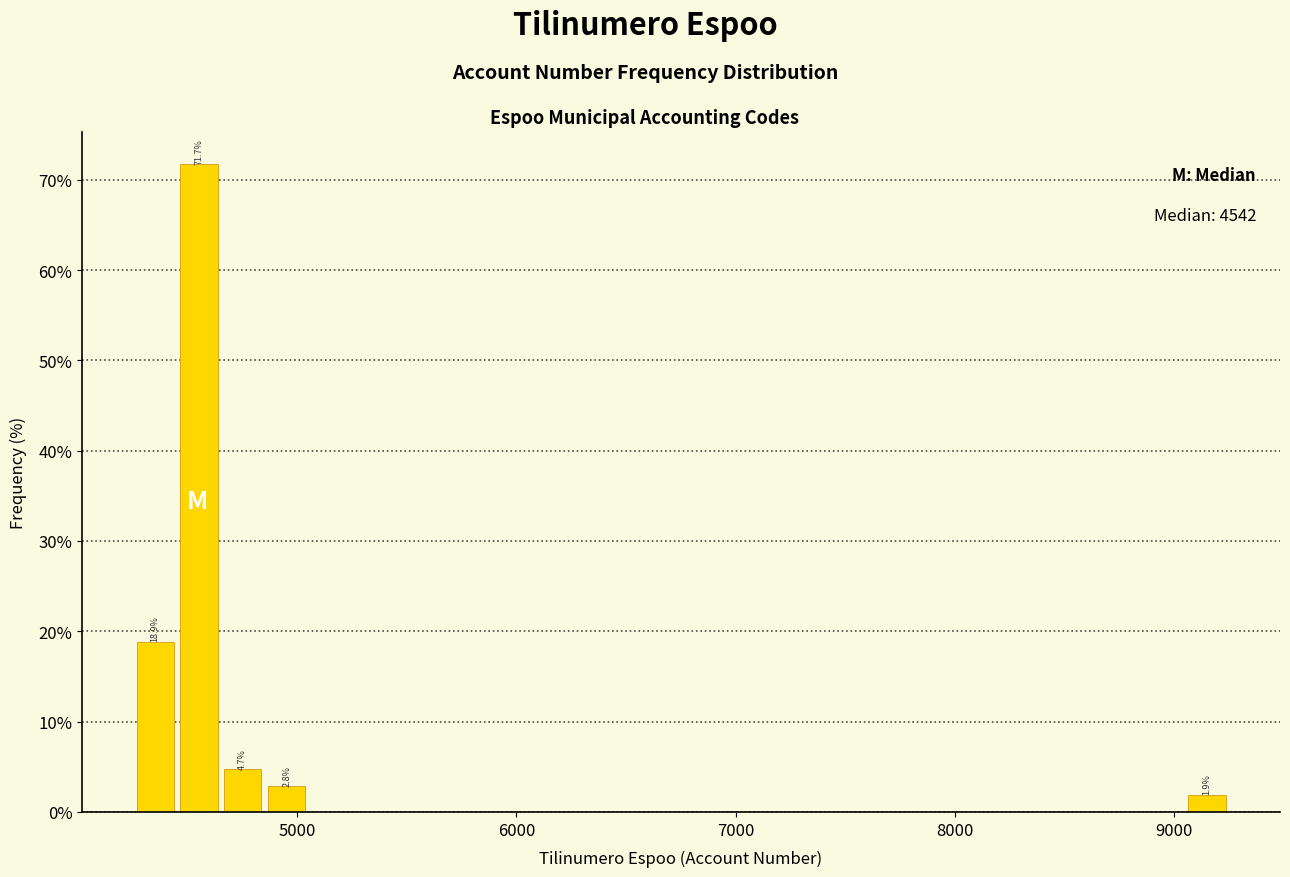

Around what value on the x-axis is the tallest bar? Give the approximate position of its centre, as read against the axis.

4600